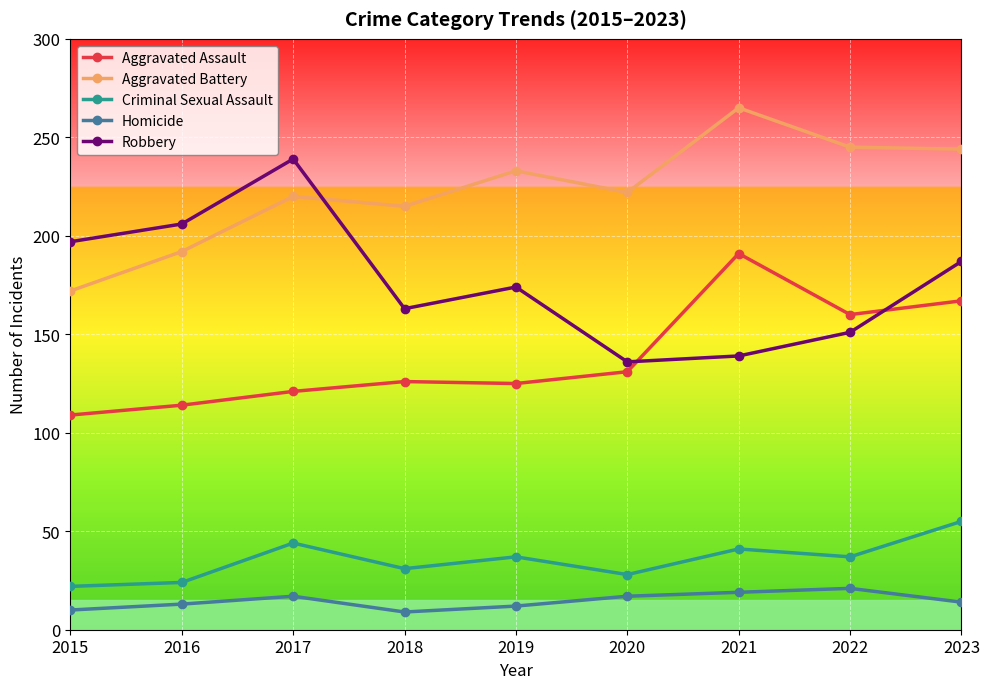

What is the difference between the maximum and minimum values in the Criminal Sexual Assault series?

33